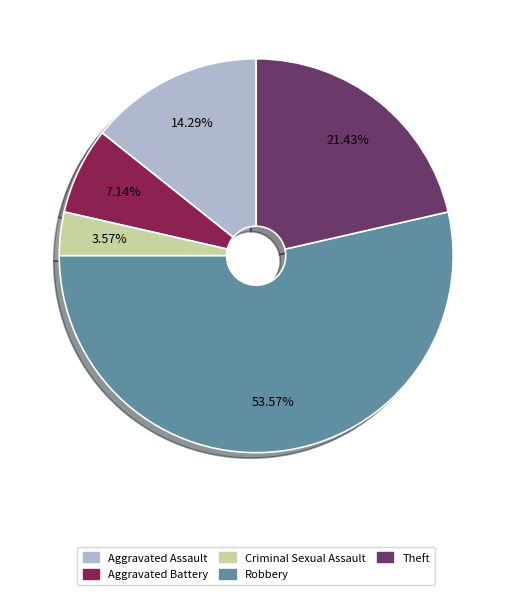

How many segments does this pie chart have?

5